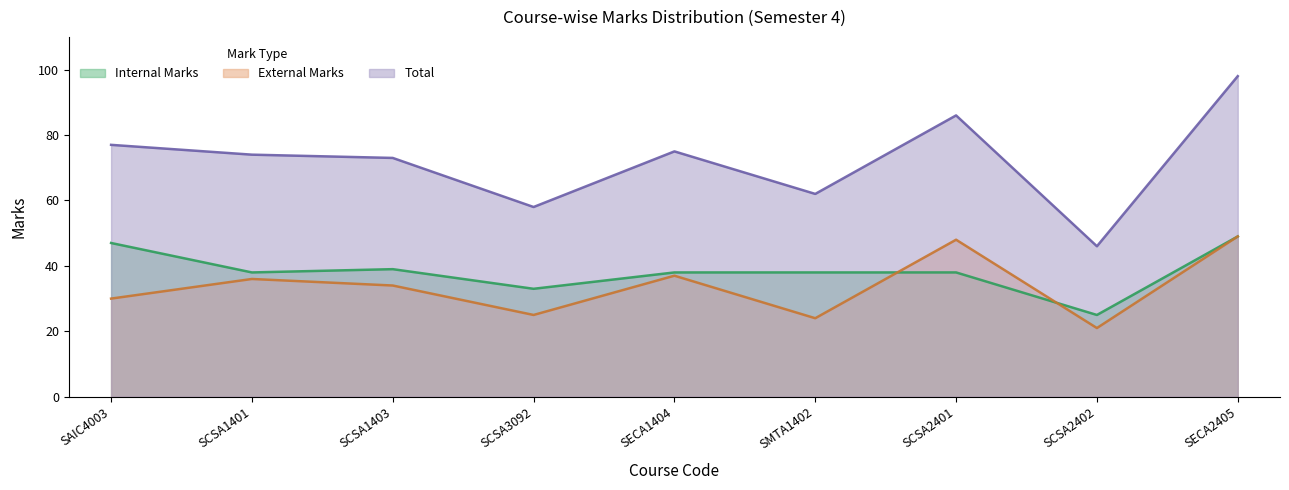

Between SCSA2402 and SECA1404, which is larger?

SECA1404